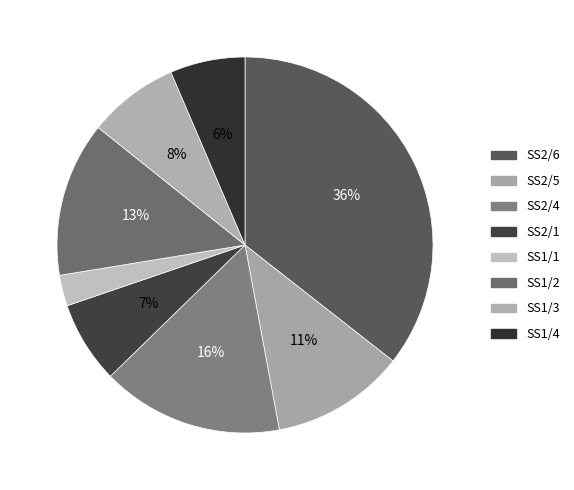

Is it true that SS1/4 is 6% of the pie?

True